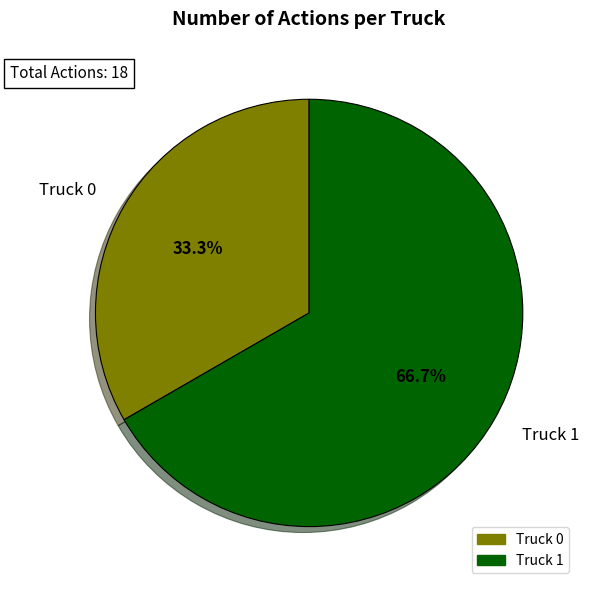

Combined, what portion of the pie is Truck 0 and Truck 1?

100.0%